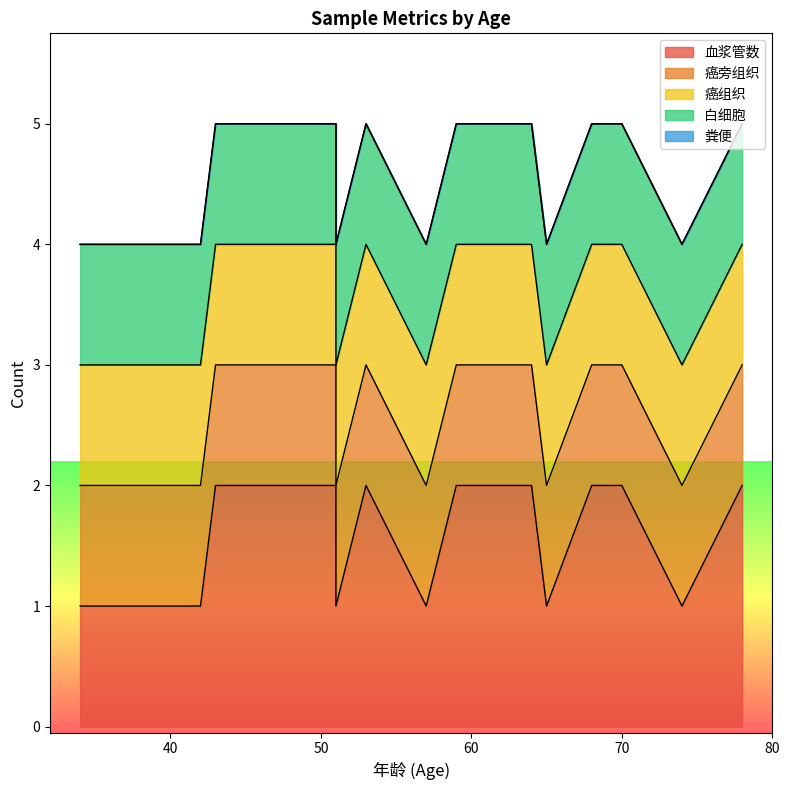

Read the 白细胞 value at 59.

1